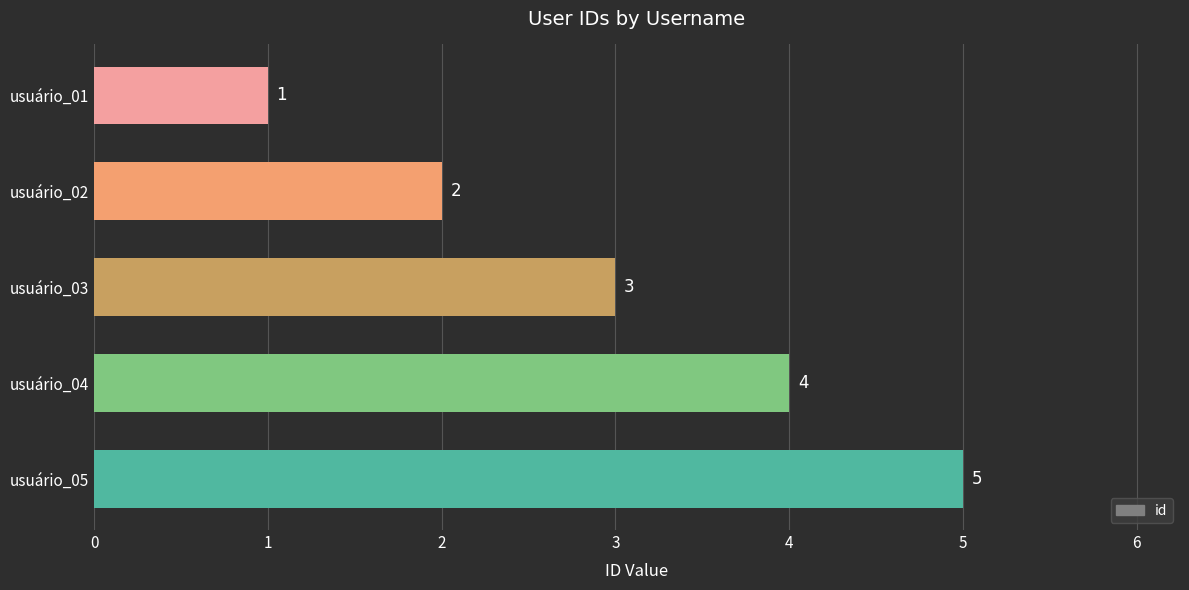

Does the chart contain any negative values?

No